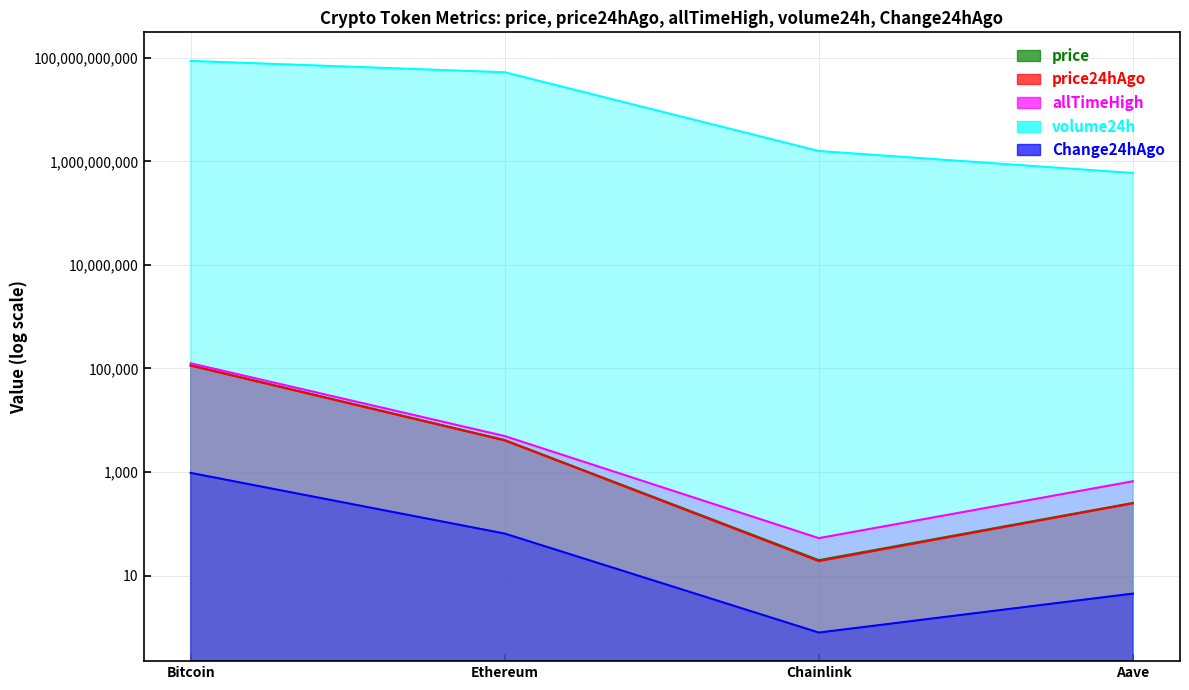

What is the difference between the highest and lowest values at Ethereum?

52908791202.4